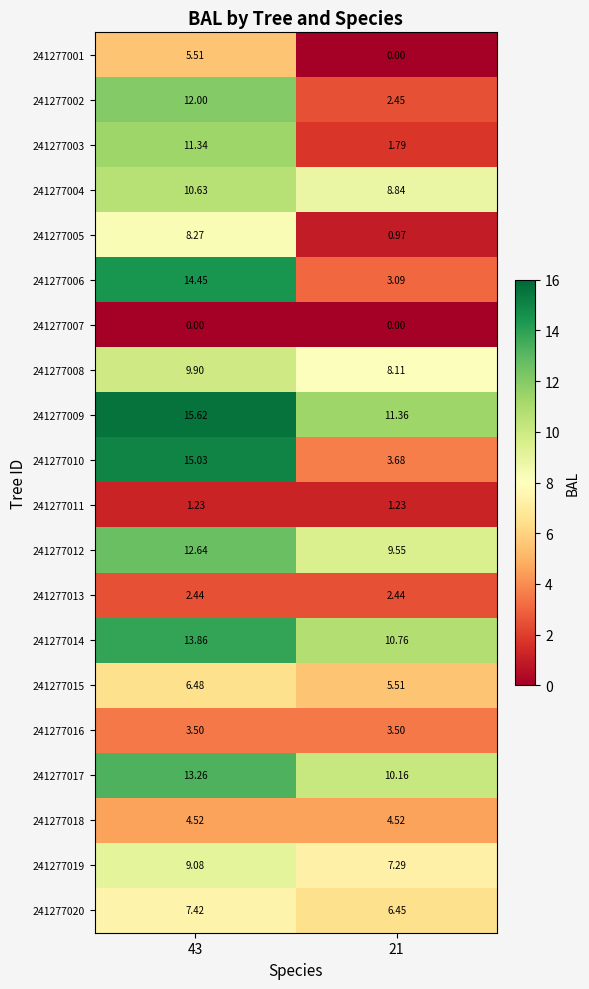

Is the value of 241277011 at 43 greater than the value of 241277002 at 21?

No